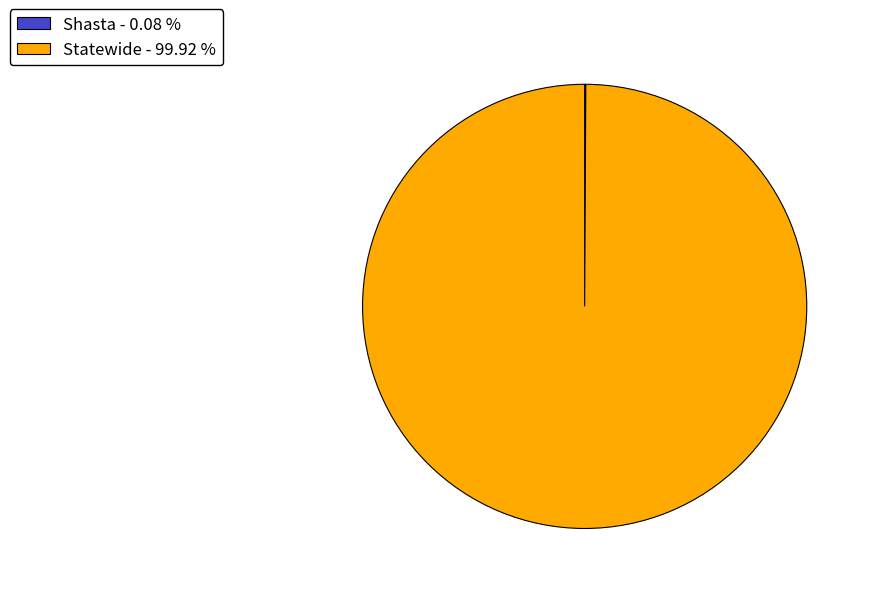

Which category accounts for the majority?

Statewide